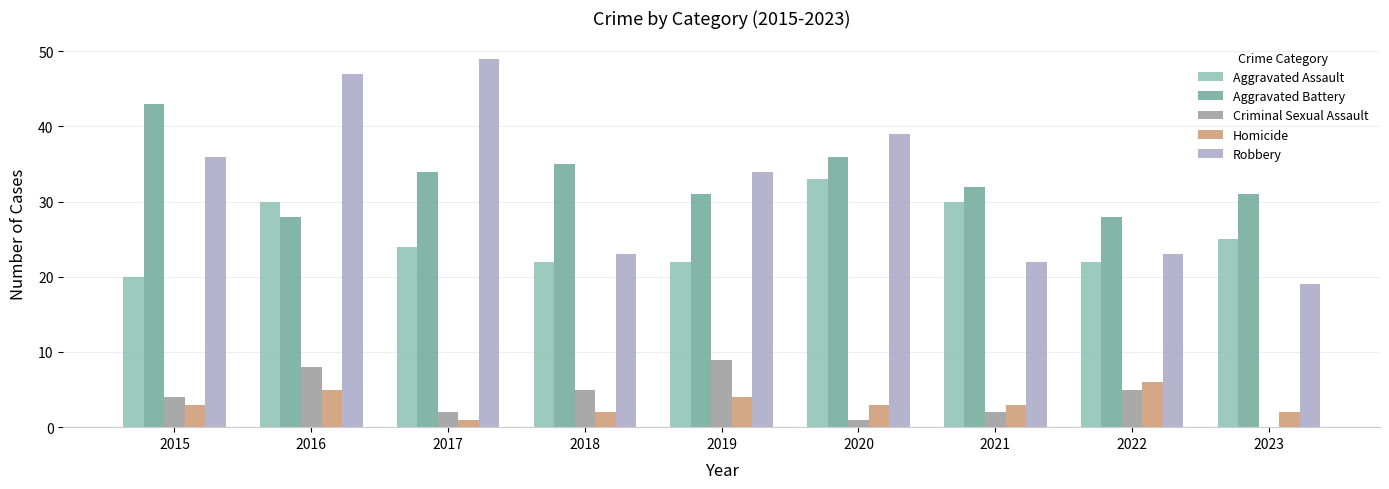

The Robbery series shows 23 at 2018. True or false?

True